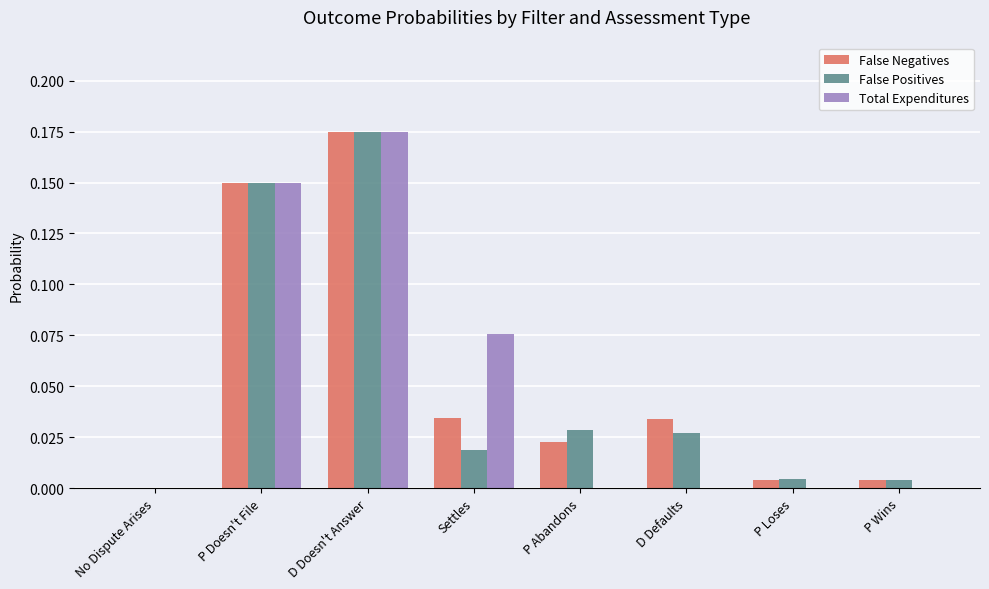

Is the value of False Positives at Settles greater than the value of Total Expenditures at P Abandons?

Yes